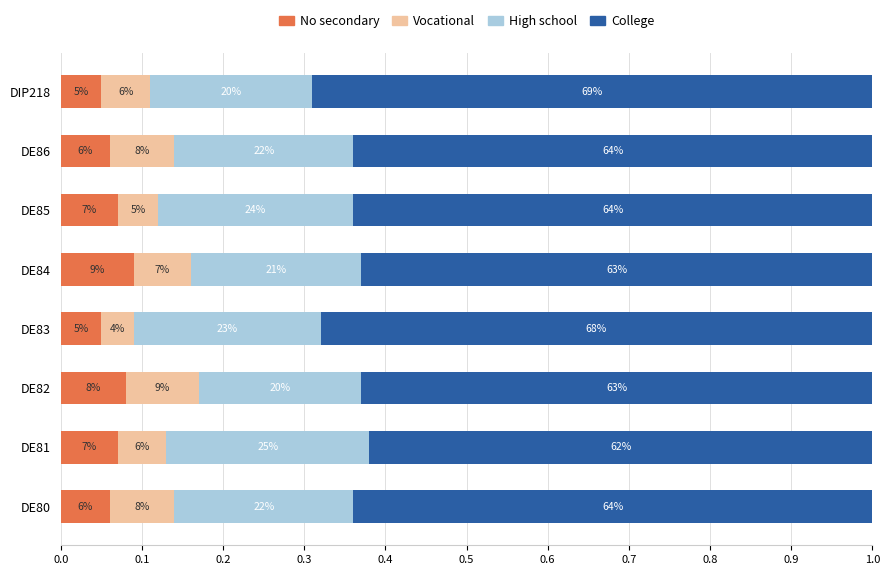

What are all the series names shown in the legend?

No secondary, Vocational, High school, College